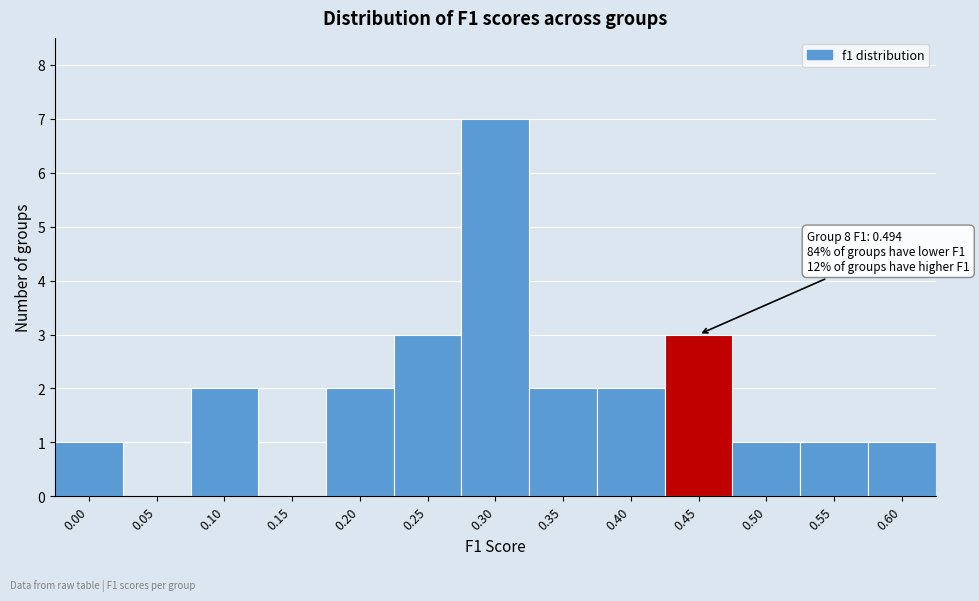

Reading left to right, list all the values displayed in this chart.

0.00=1	0.05=0	0.10=2	0.15=0	0.20=2	0.25=3	0.30=7	0.35=2	0.40=2	0.45=3	0.50=1	0.55=1	0.60=1